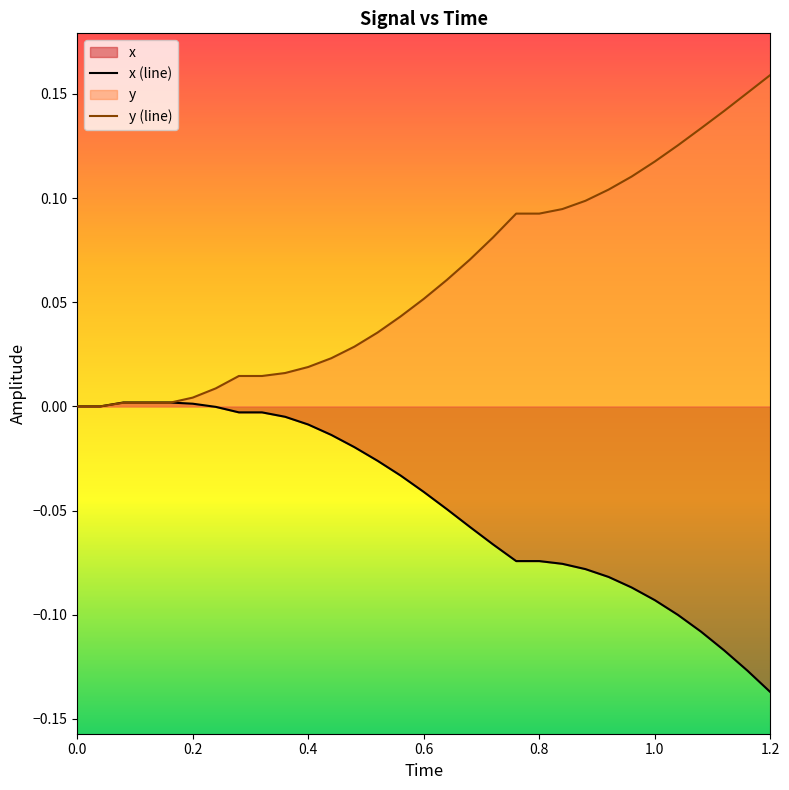

What is the value of the x (line) point at the 27th from the left?

-0.1